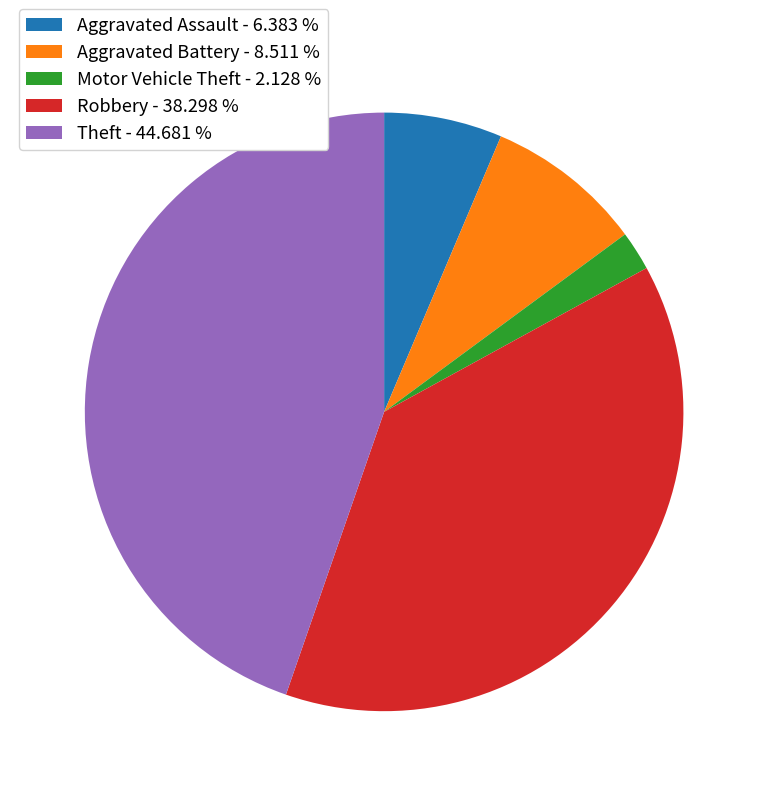

How many slices are in this pie chart?

5